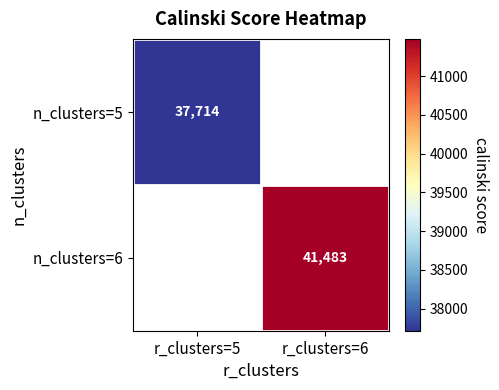

The value of n_clusters=6 at r_clusters=6 is 72591. True or false?

False